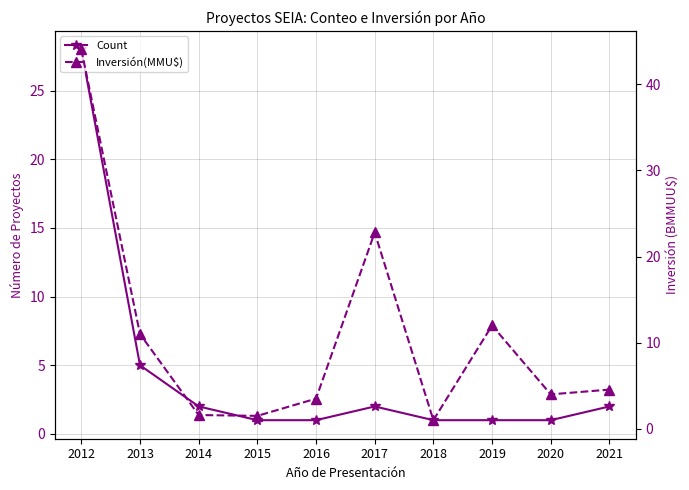

What is the difference between the highest and lowest values at 2017?

20.8